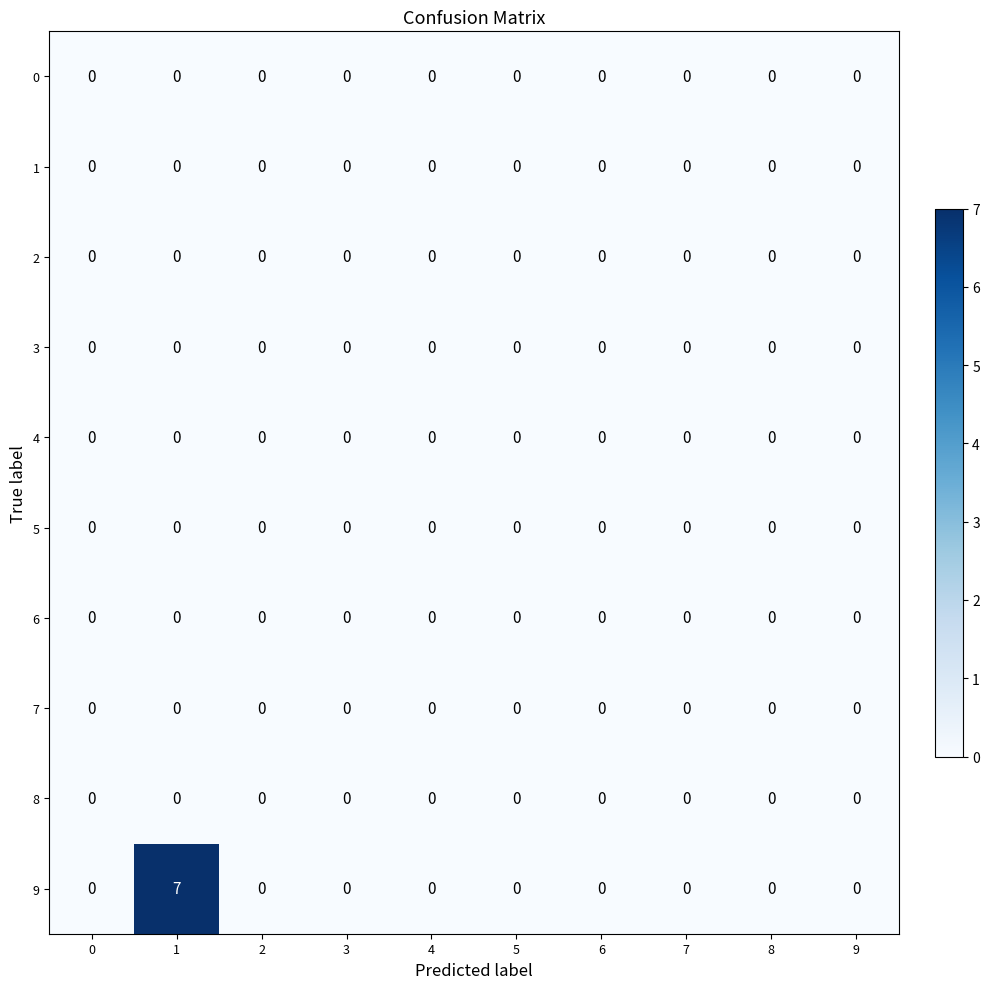

How many categories are shown in the chart?

10